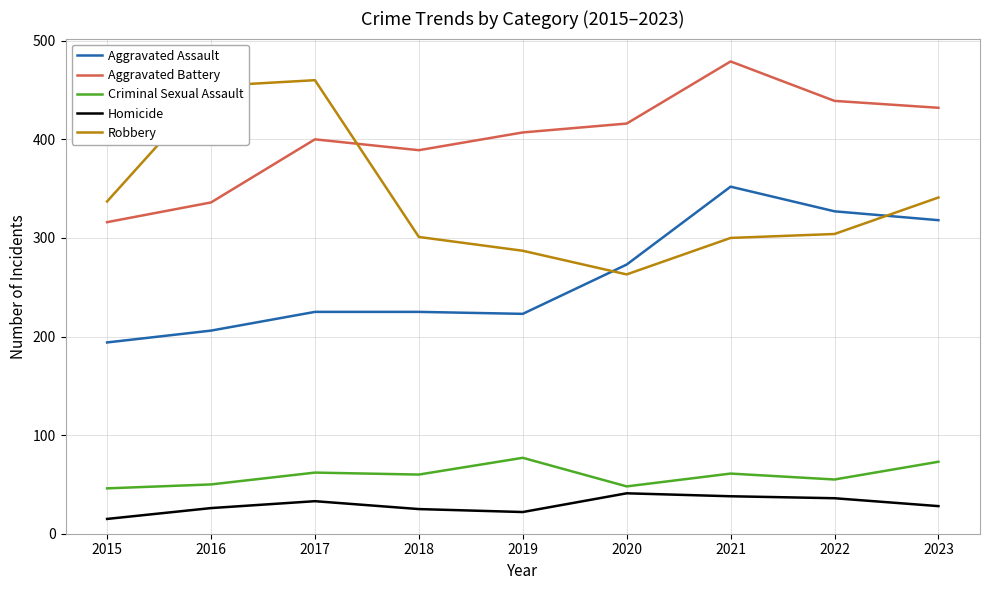

What is the lowest value of the Criminal Sexual Assault series?

46